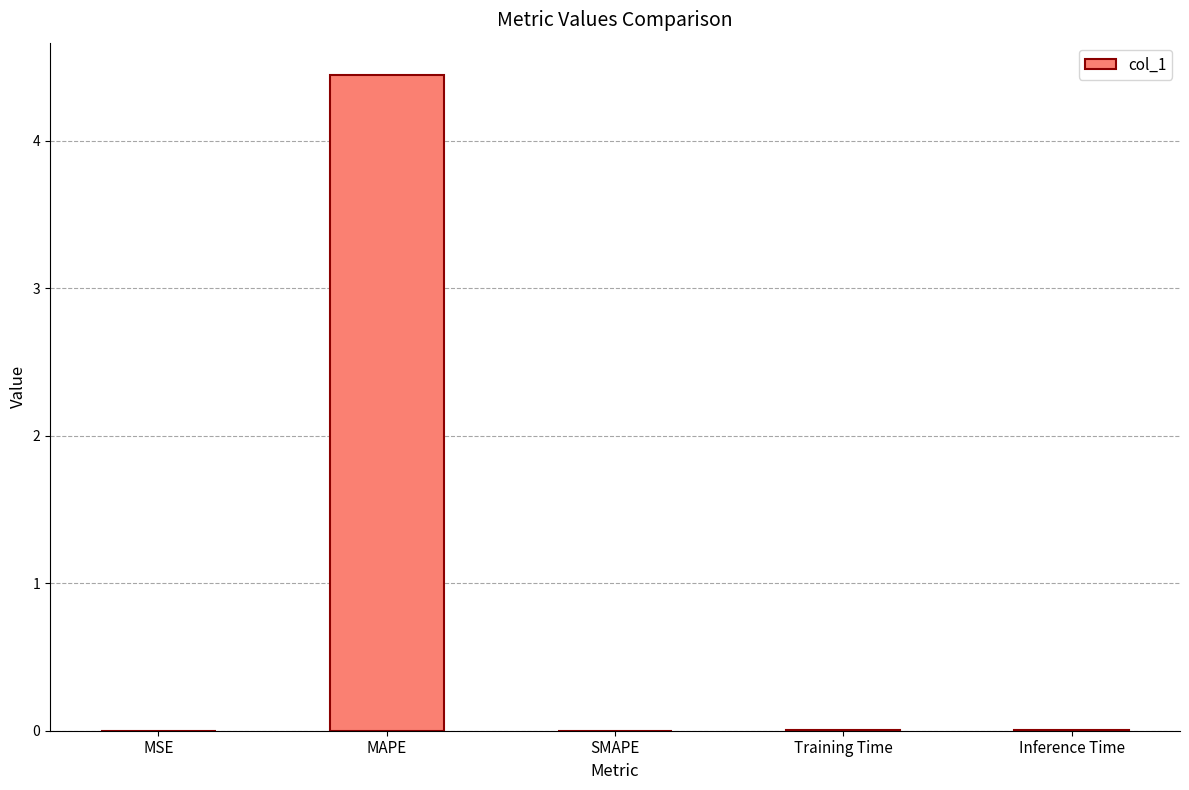

Is it true that the value at MSE is 0.0?

True